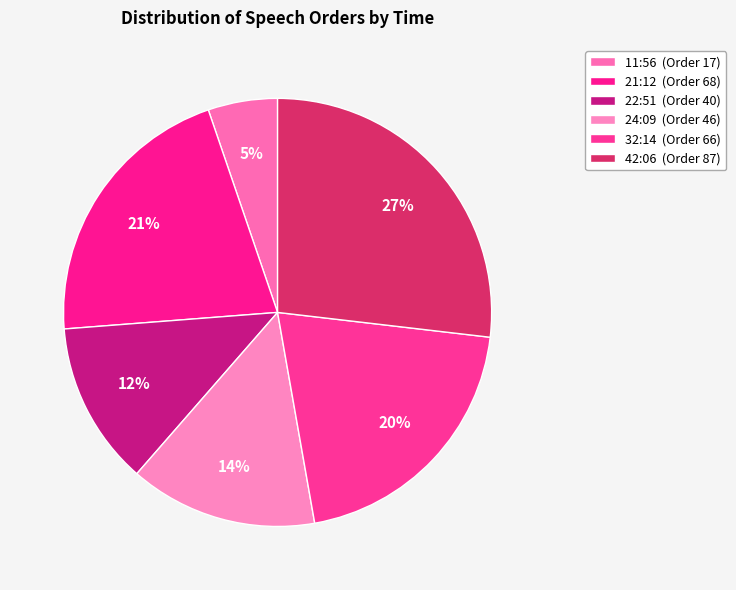

What is the largest slice in the pie chart?

42:06 (87)